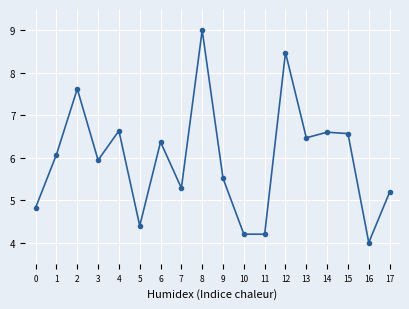

How many values are below 6?

9